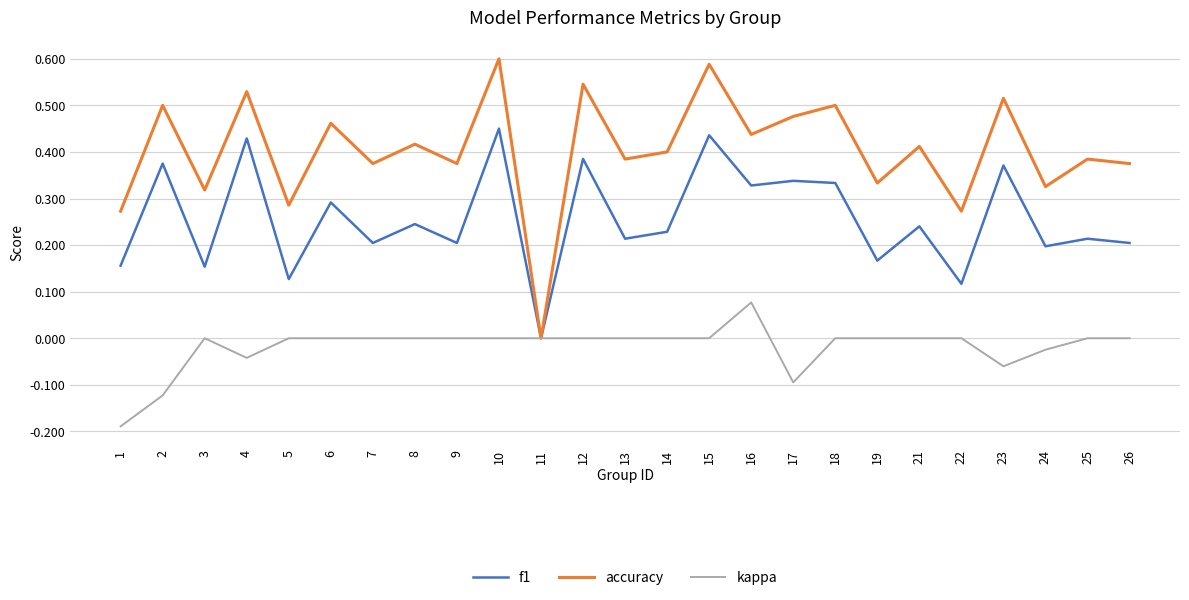

At which label does accuracy reach its minimum?

11